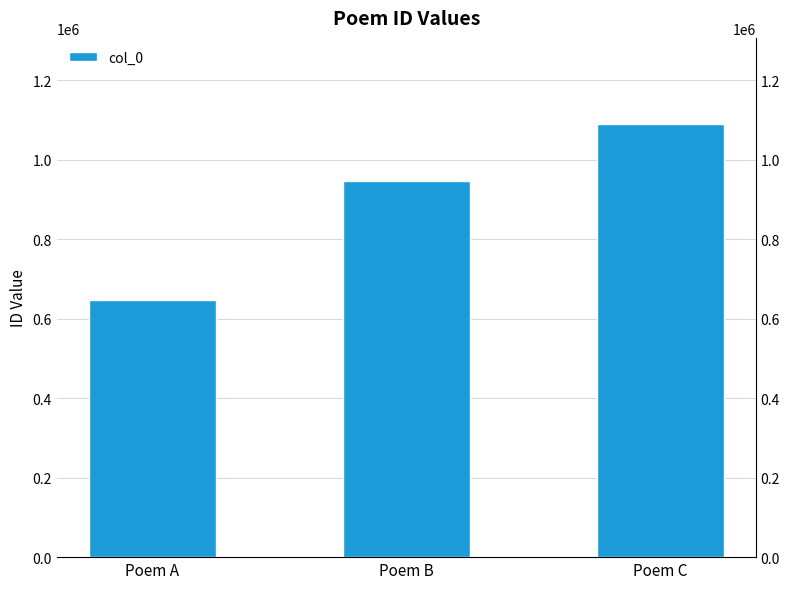

What is the difference between the maximum and minimum values?

440908